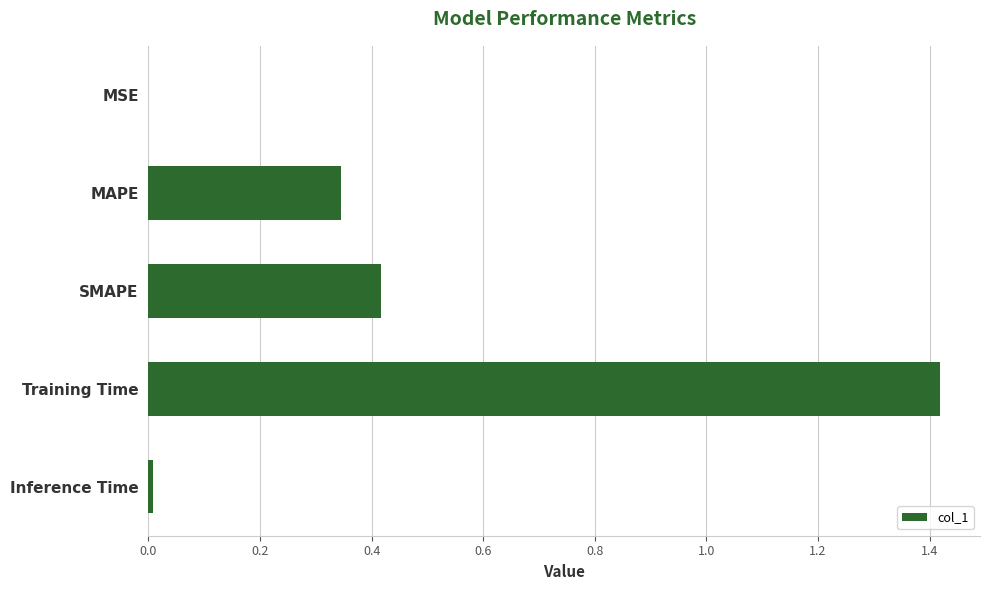

The chart shows a value of 0.0 at Inference Time. True or false?

True